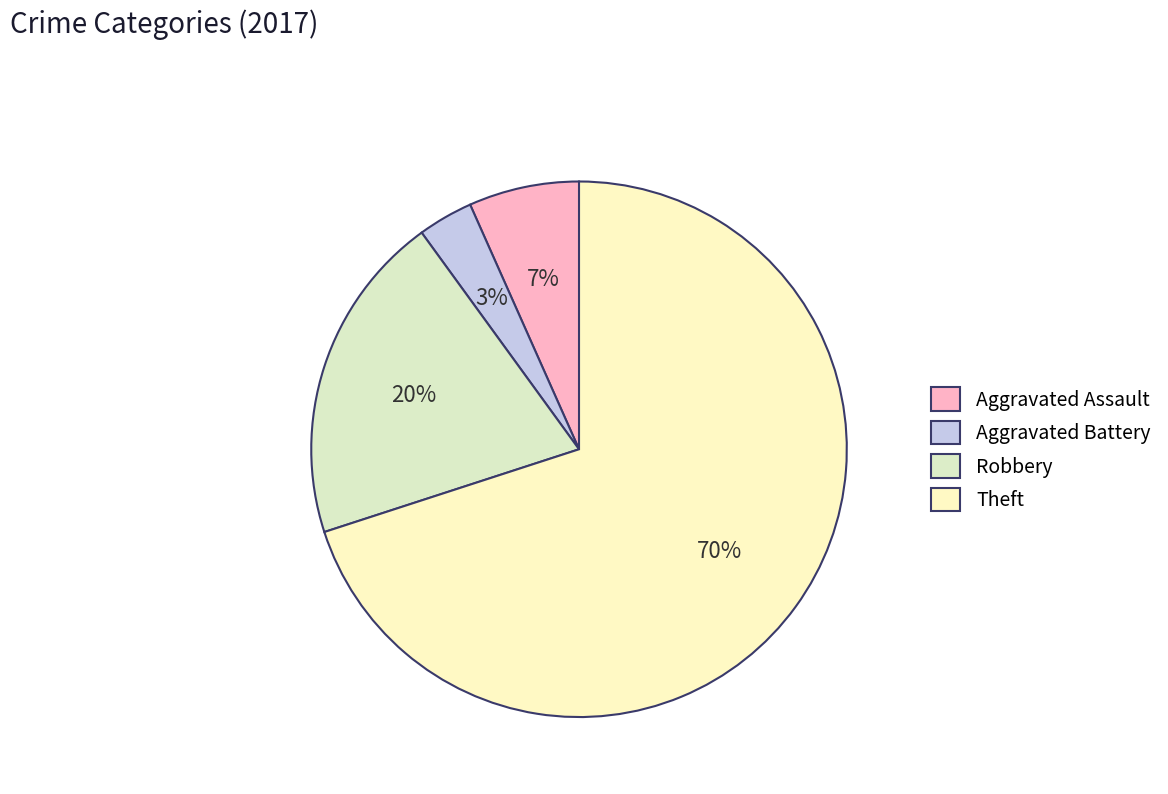

Which category has the smallest portion of the pie?

Aggravated Battery